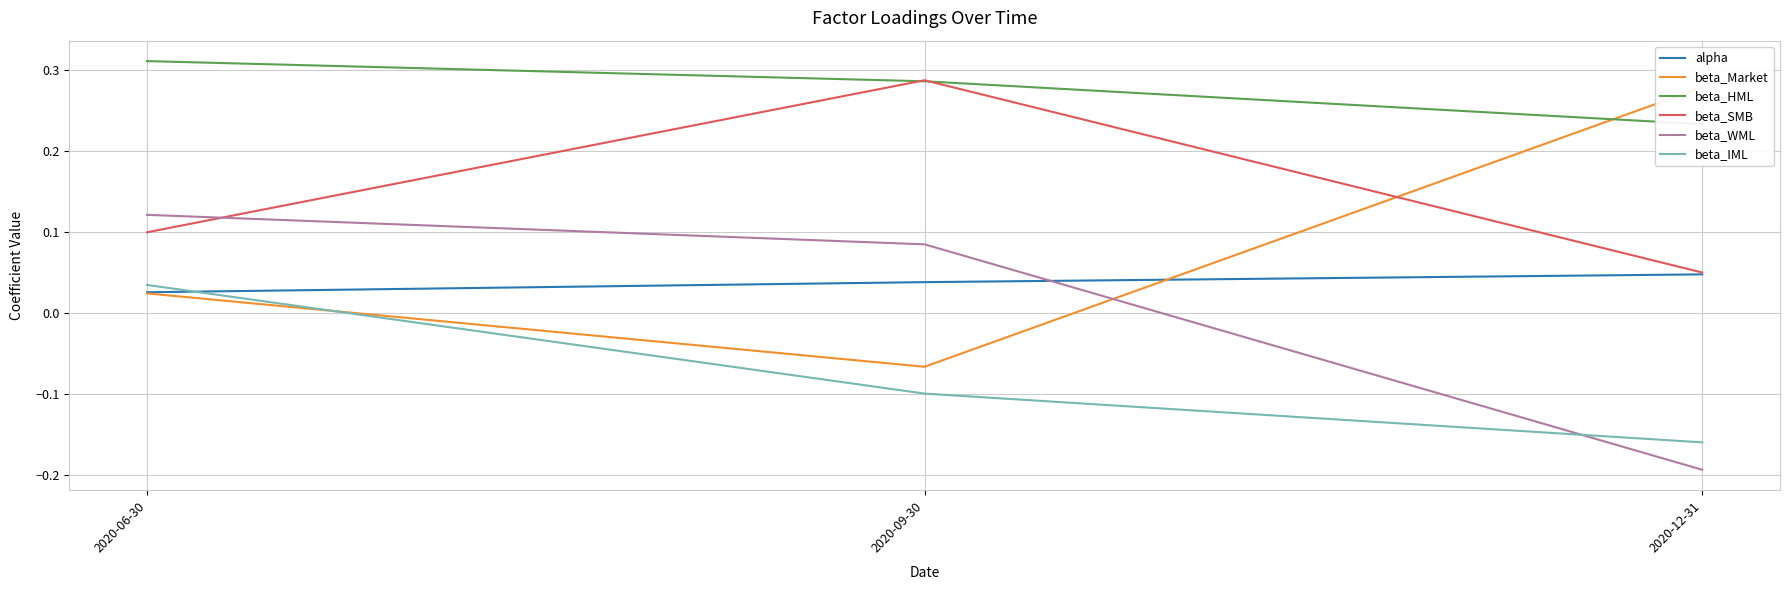

Reading left to right, transcribe all the data shown in this chart.

alpha: 0.0	0.0	0.0
beta_Market: 0.0	-0.1	0.3
beta_HML: 0.3	0.3	0.2
beta_SMB: 0.1	0.3	0.1
beta_WML: 0.1	0.1	-0.2
beta_IML: 0.0	-0.1	-0.2